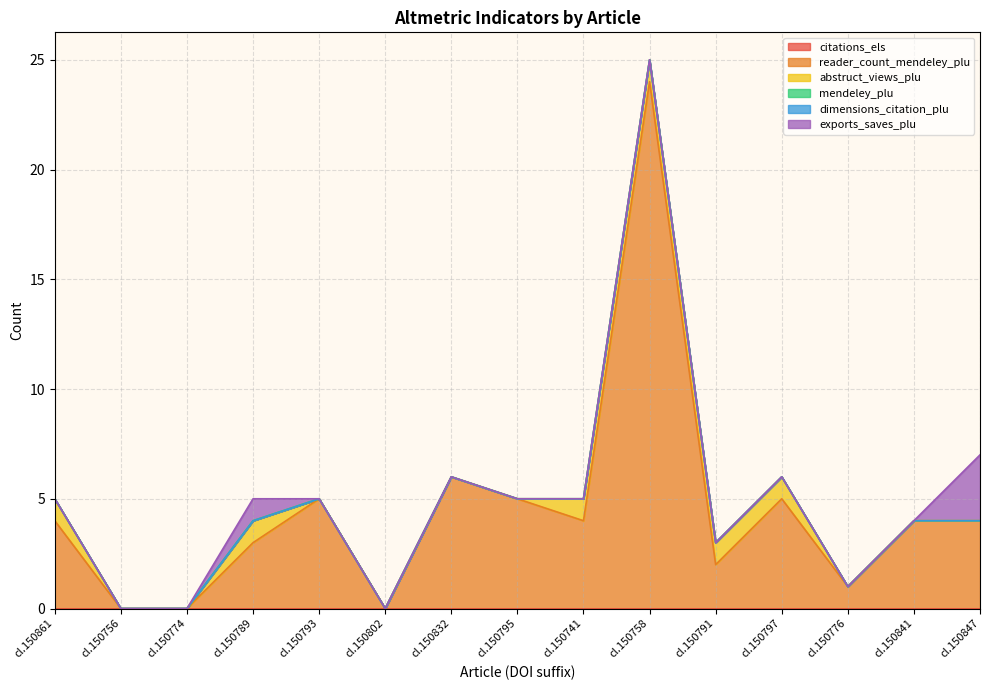

At how many categories does at least one series exceed 15?

1